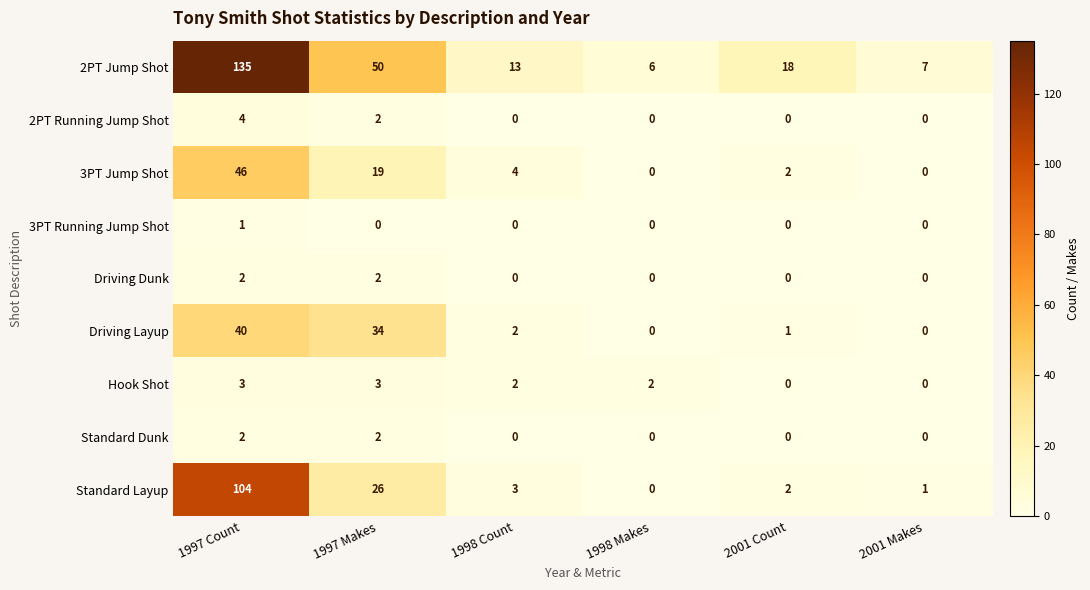

The value of 3PT Jump Shot at 2001 Count is 2. True or false?

True